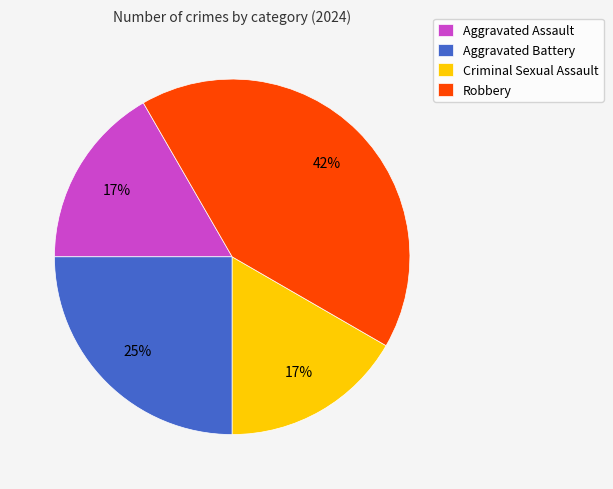

Combined, do Aggravated Battery and Aggravated Assault account for over 50%?

No